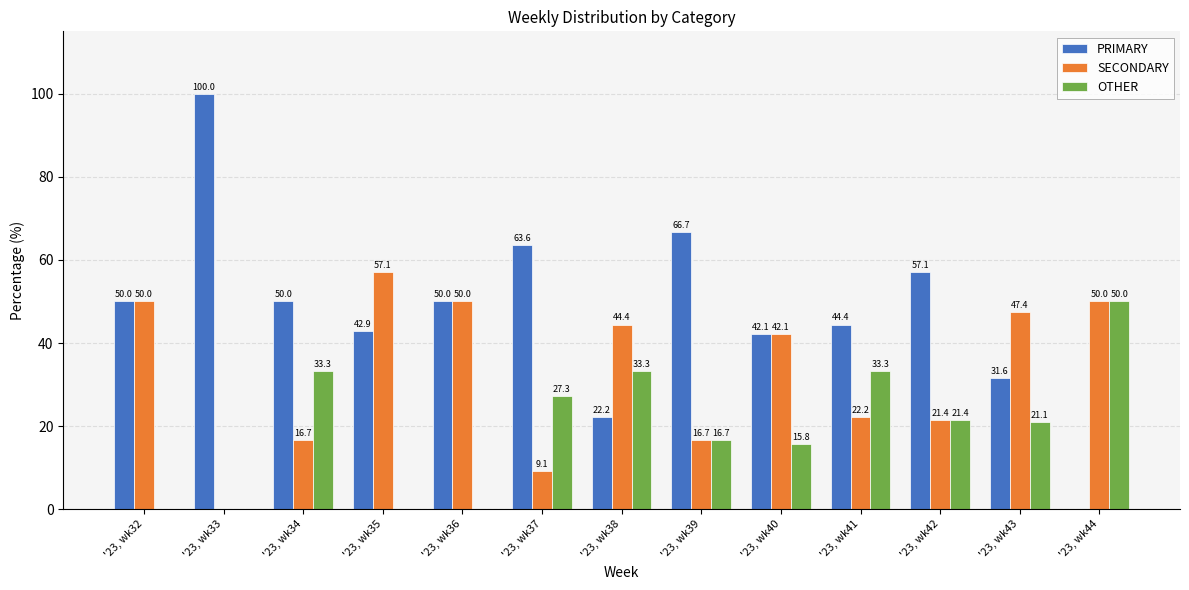

Which series has the largest total across all categories?

PRIMARY